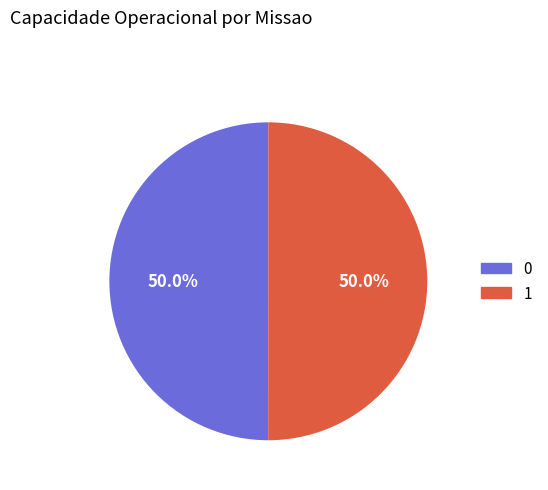

Do 1 and 0 together represent more than half of the pie?

Yes